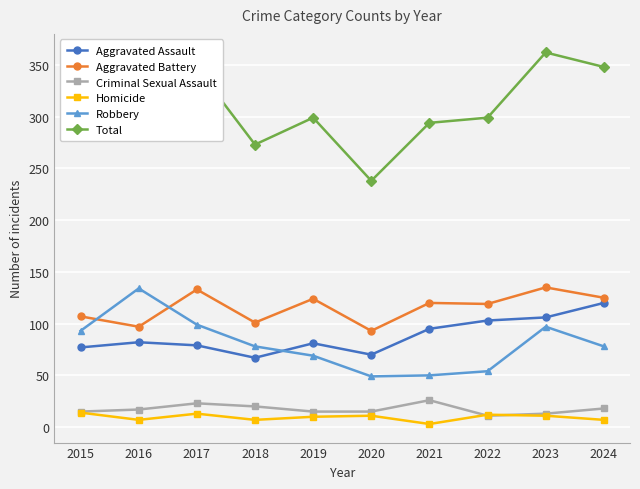

Which series has the largest total across all categories?

Total